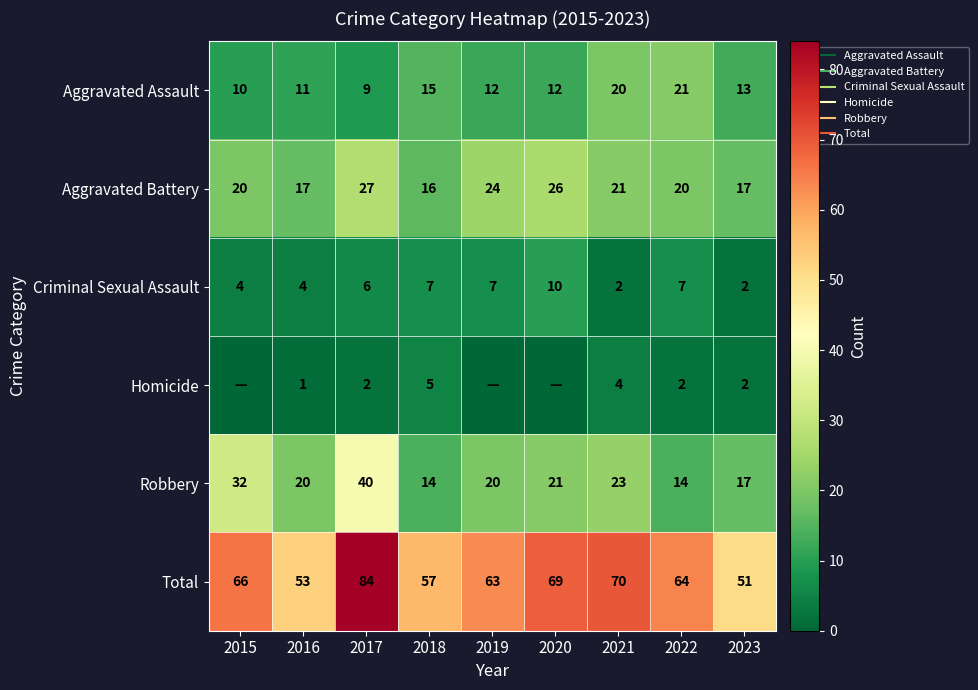

The Homicide series shows 2 at 2022. True or false?

True